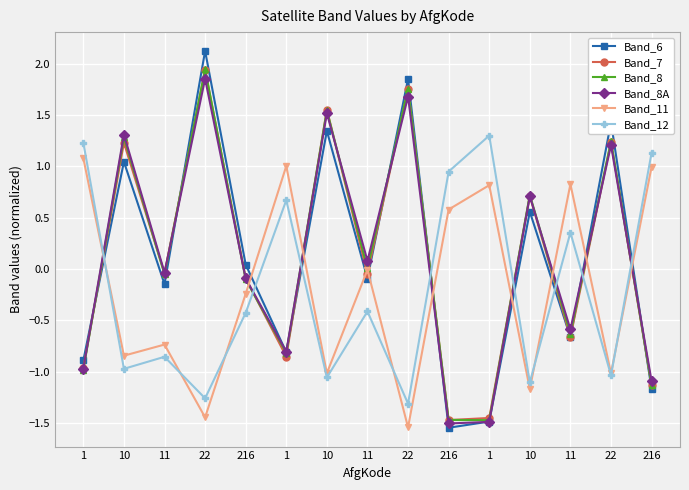

Does the chart display data point markers on the line(s)?

Yes